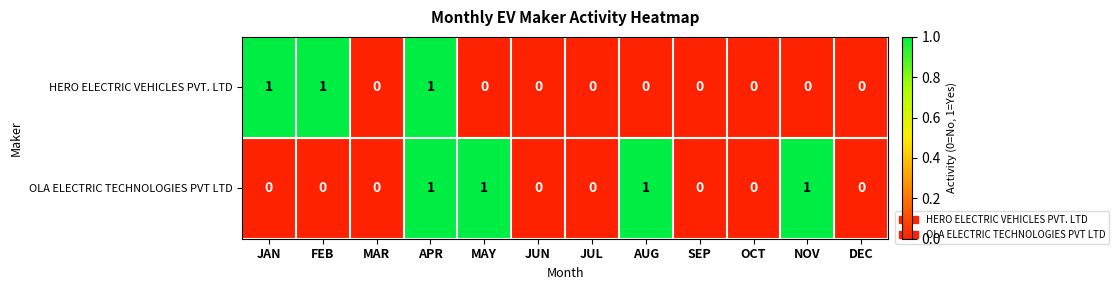

Rank the series at MAY from lowest to highest value.

HERO ELECTRIC VEHICLES PVT. LTD, OLA ELECTRIC TECHNOLOGIES PVT LTD